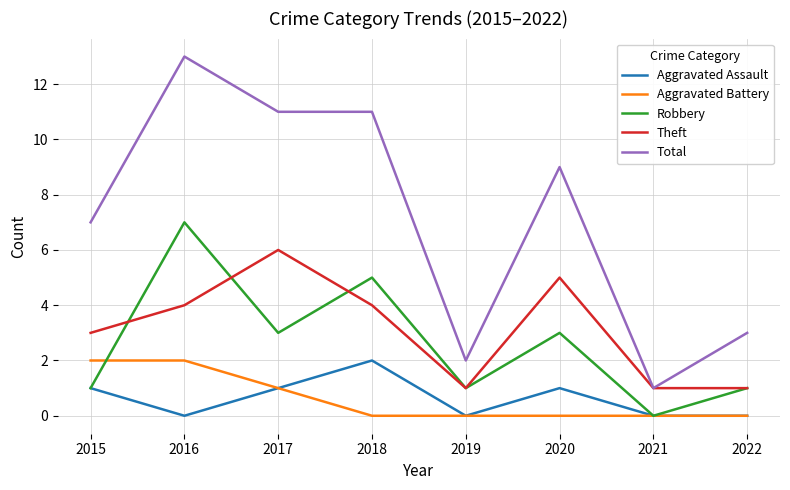

How many values in Robbery are above zero?

7